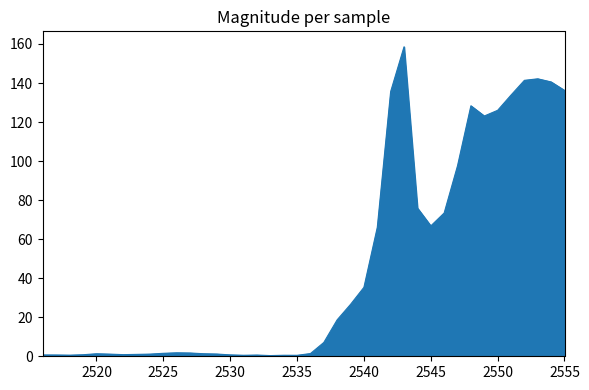

What is the difference between the second highest and minimum values?

141.8